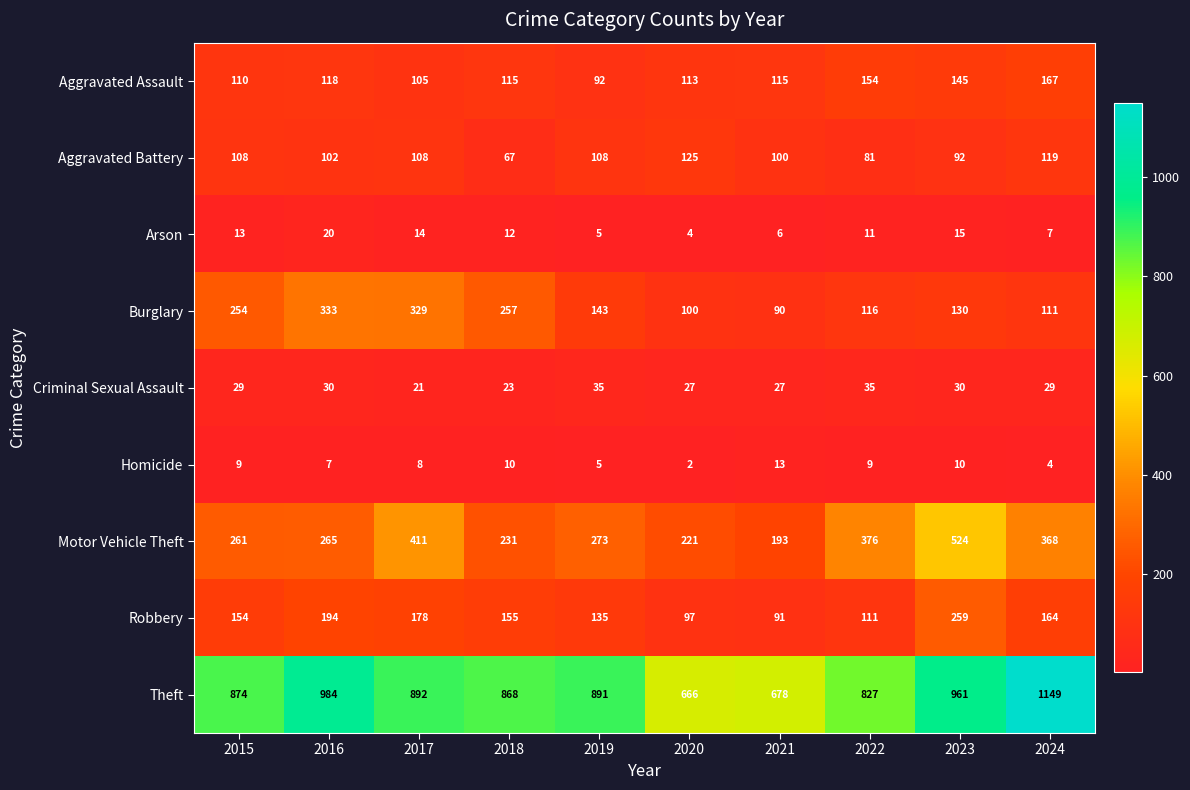

What value does the Criminal Sexual Assault series have at 2024?

29